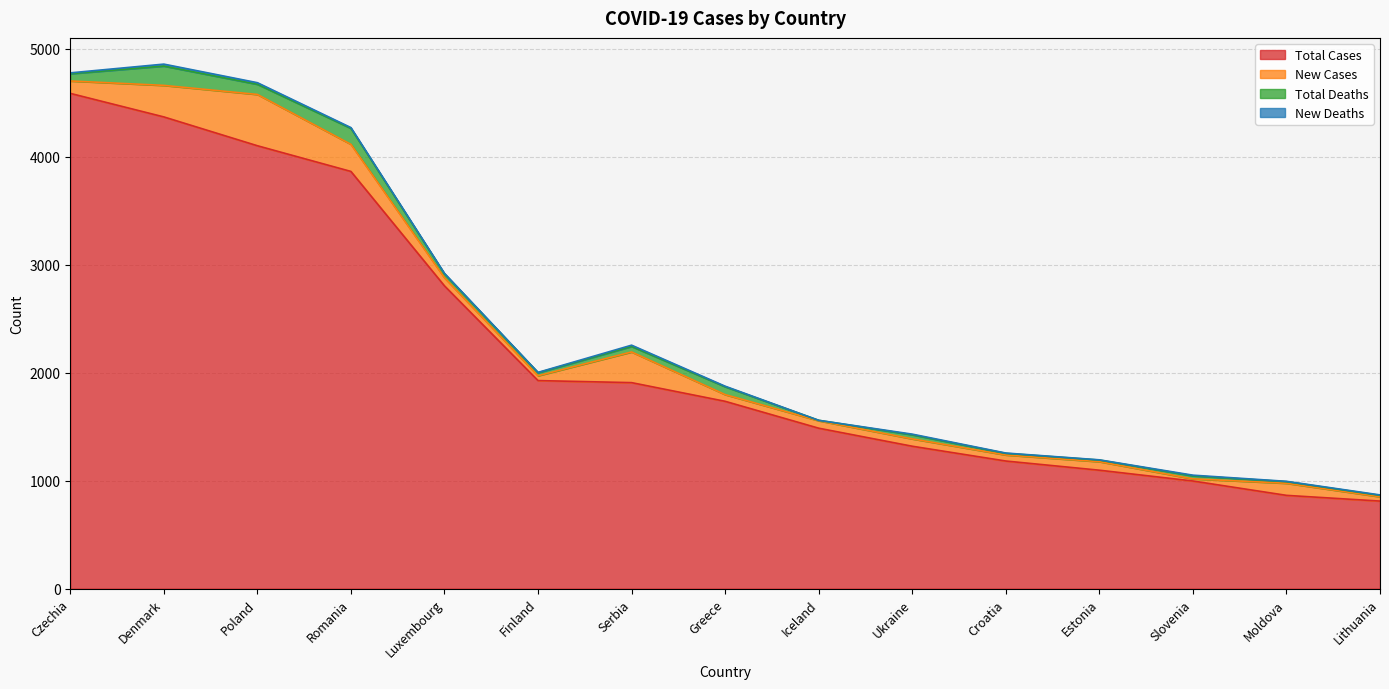

What is the difference between the maximum and minimum values in the New Cases series?

455